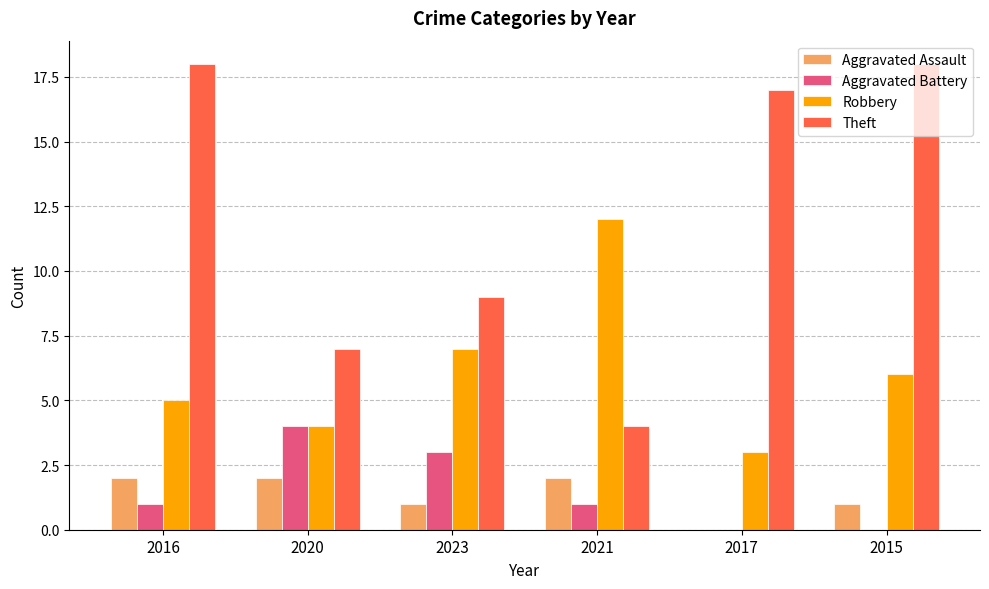

Which series has the largest total across all categories?

Theft